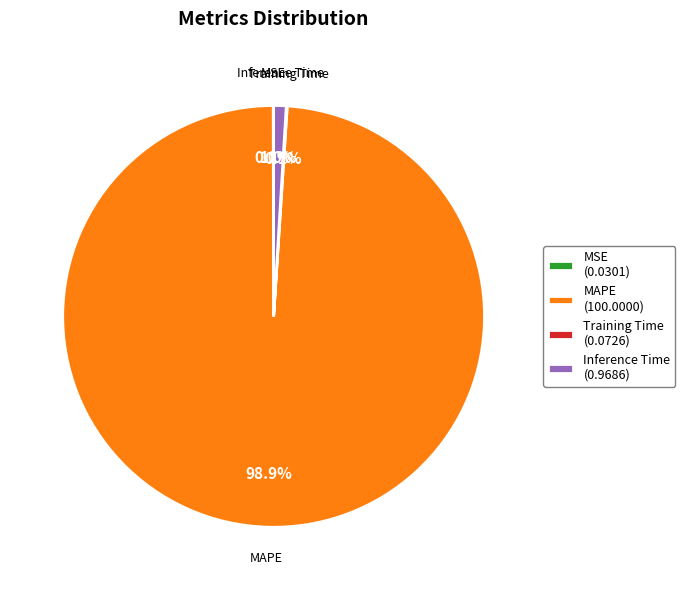

What is the largest slice in the pie chart?

MAPE (100.0000)